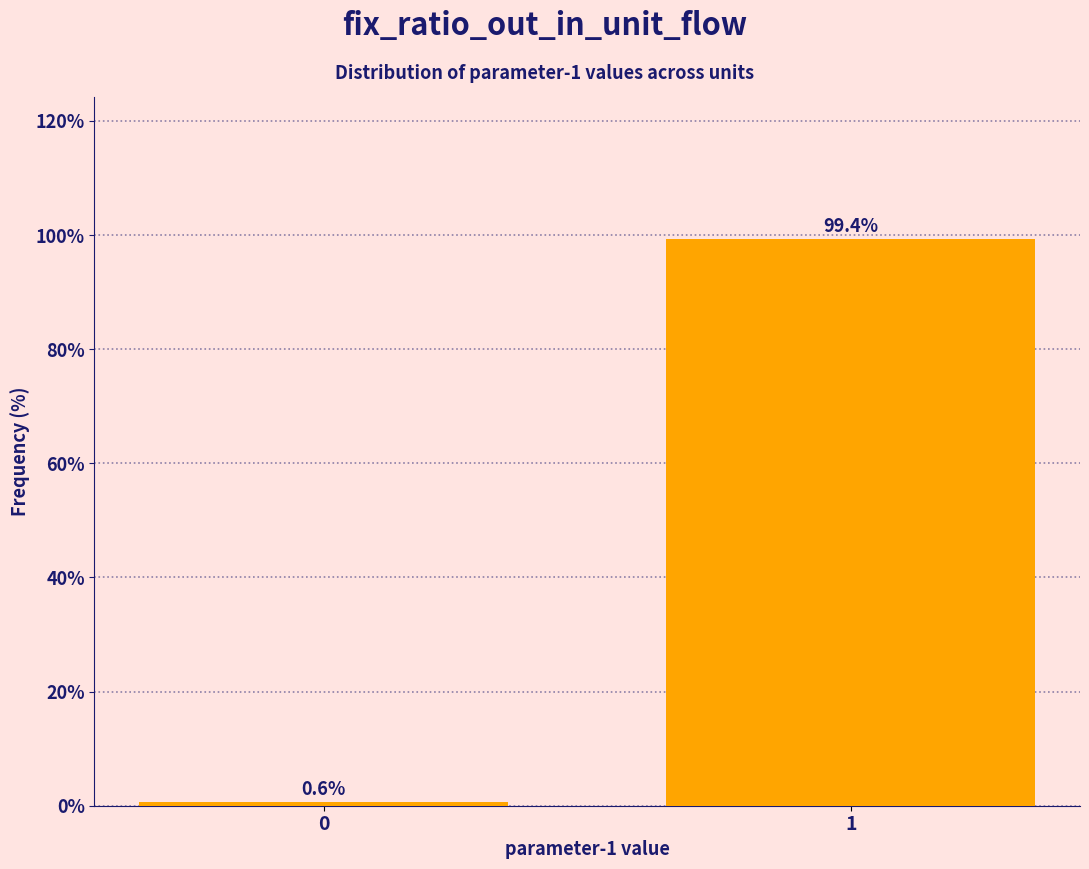

Reading left to right, list all the values displayed in this chart.

0=0.6	1=99.4